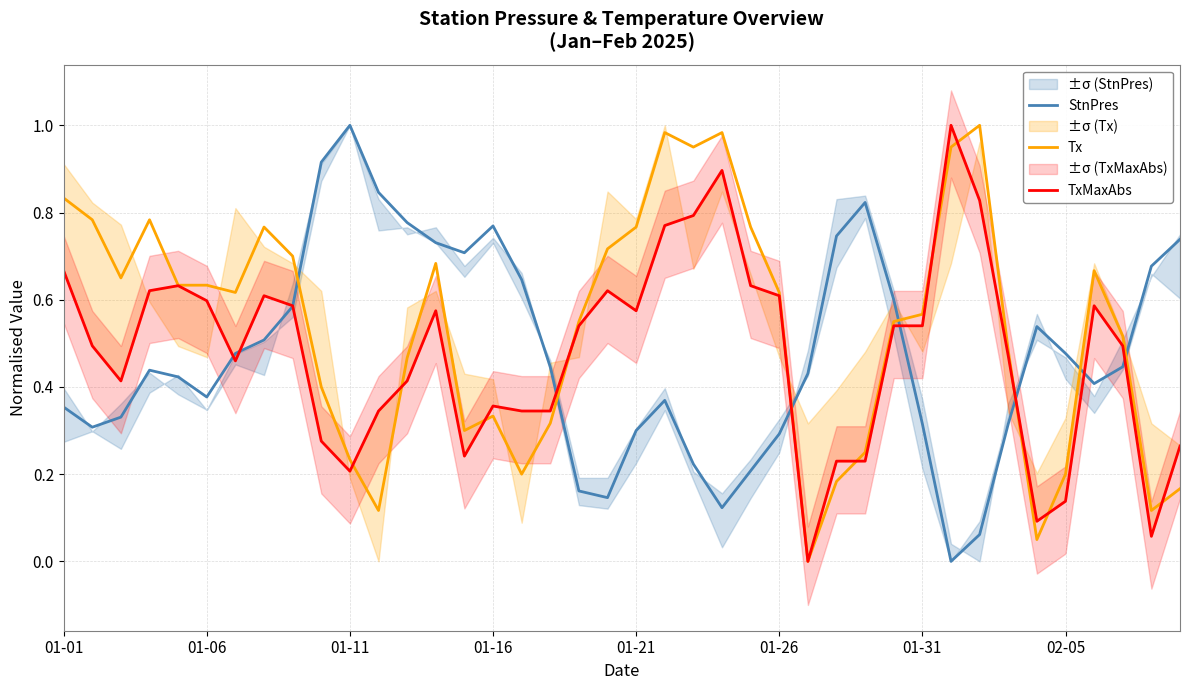

How many positive values does the StnPres series have?

39